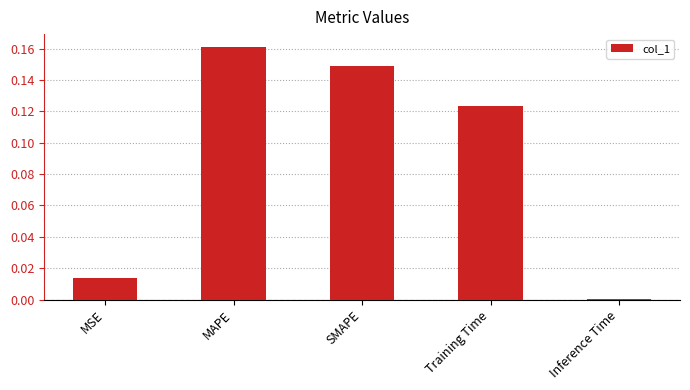

True or false: the data shows 0.2 at Training Time.

False